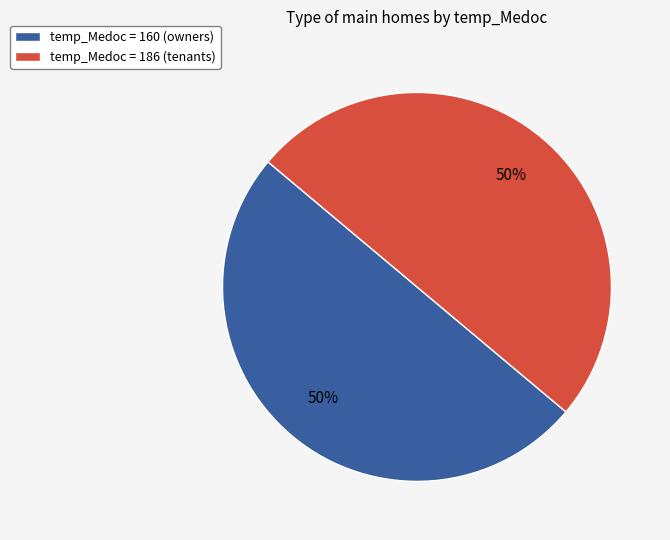

How many slices are in this pie chart?

2